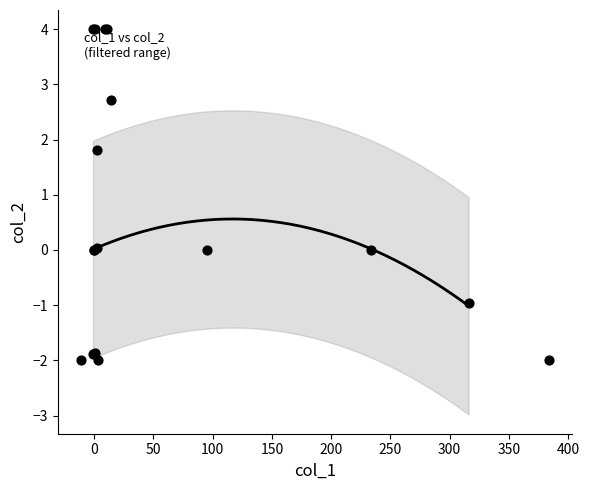

What Y value in the scatter plot is closest to 1?

1.8